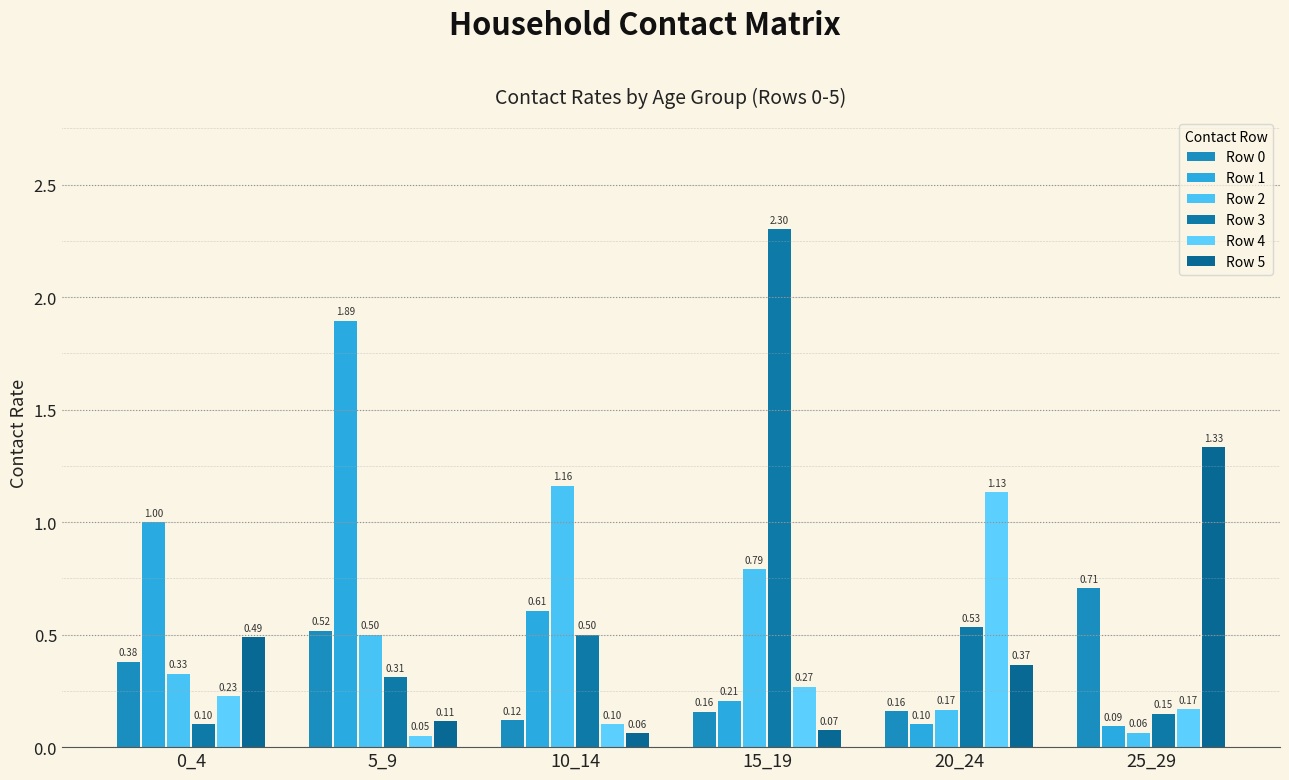

What is the sum of the Row 1 values at 20_24 and 15_19?

0.3